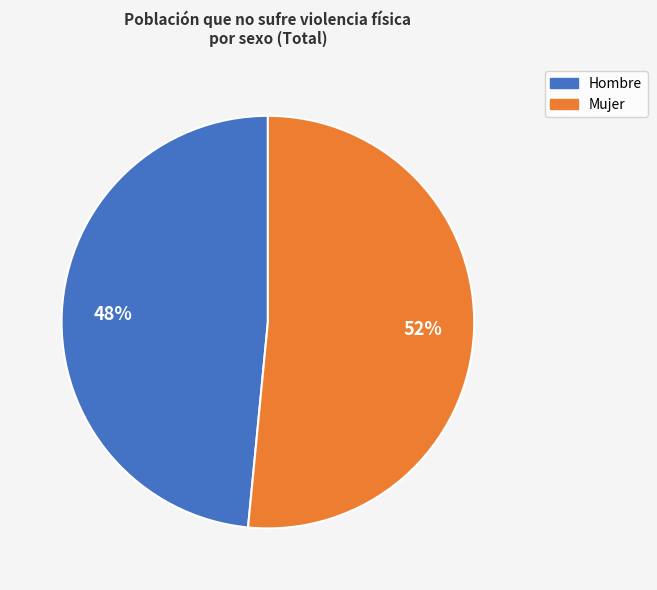

Count the number of slices in the pie.

2